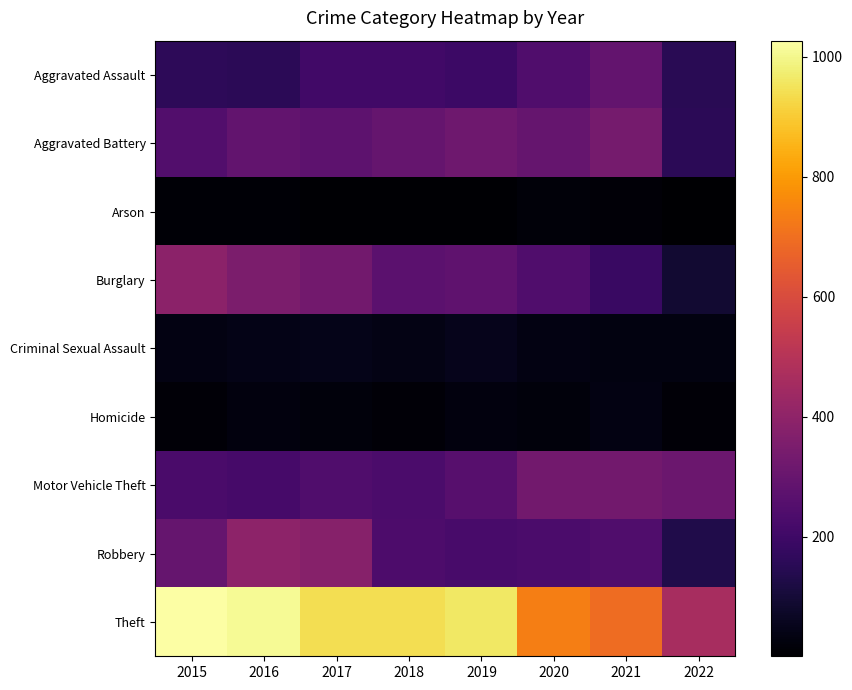

Which series has the largest total across all categories?

Theft